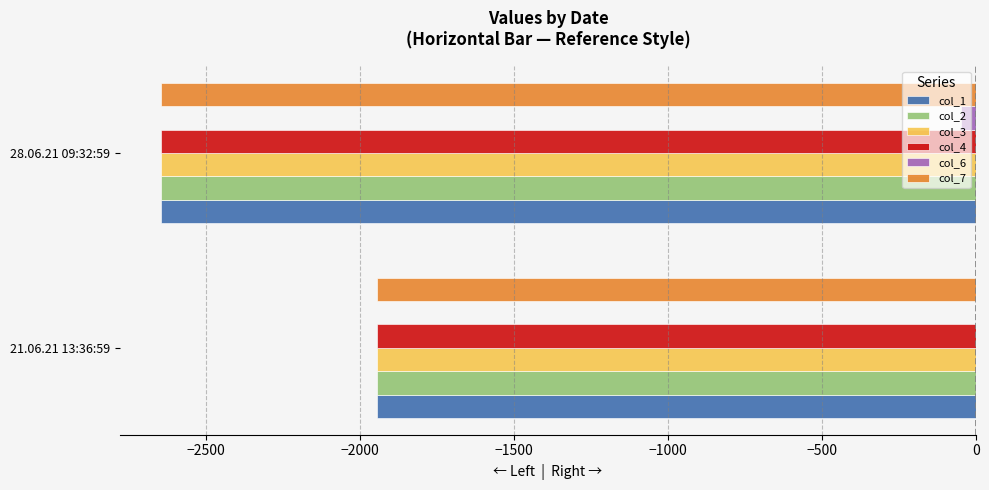

Is it true that col_1 equals -1944.2 at 21.06.21 13:36:59?

True